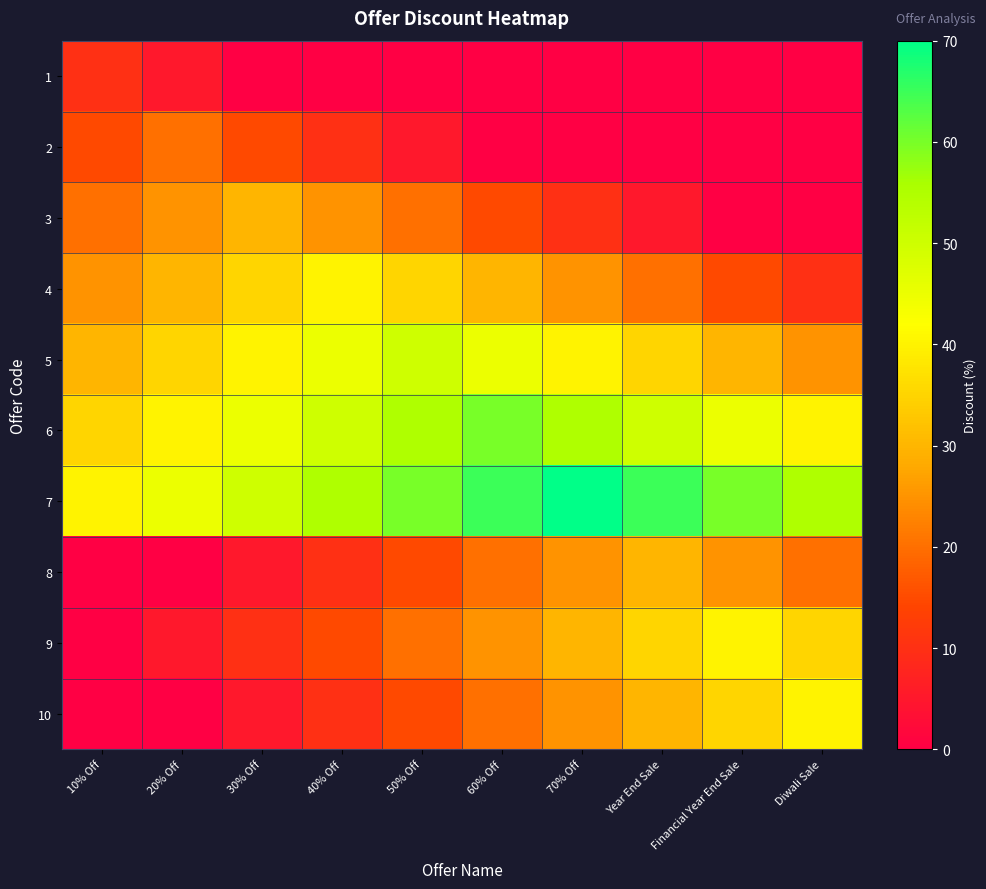

Rank the series at 10% Off from lowest to highest value.

8, 9, 10, 1, 2, 3, 4, 5, 6, 7